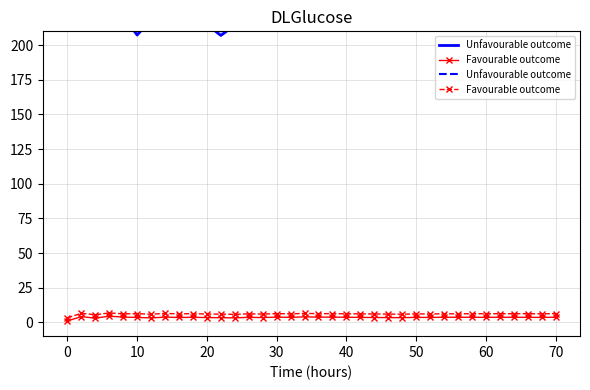

Between 10 and 40, which series saw the biggest shift?

Unfavourable outcome